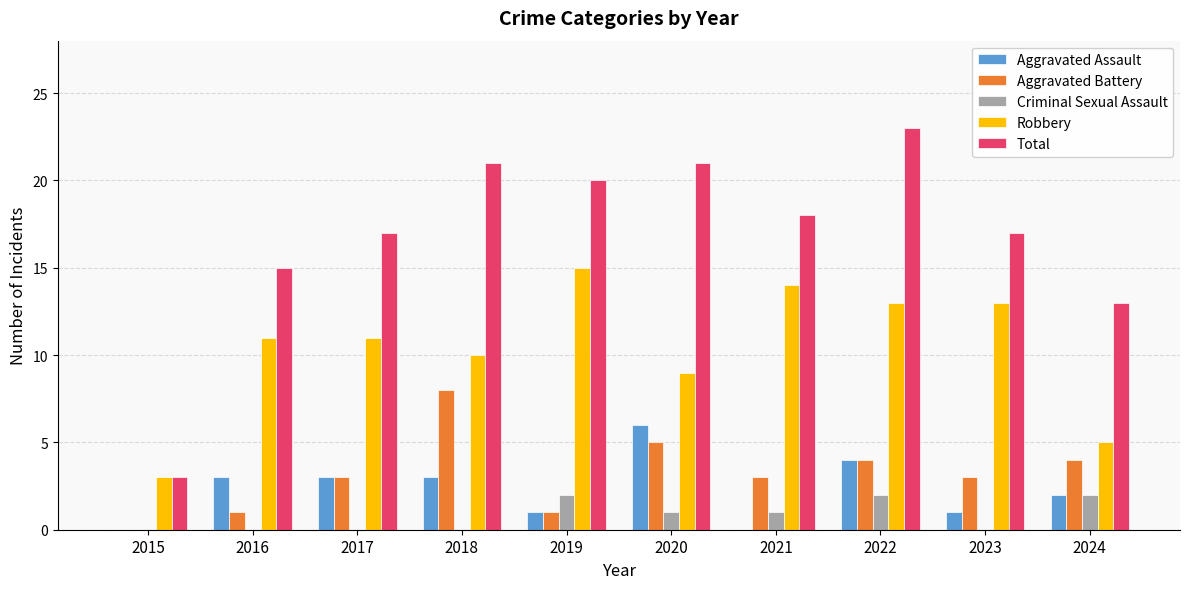

How many distinct data groups are displayed?

5